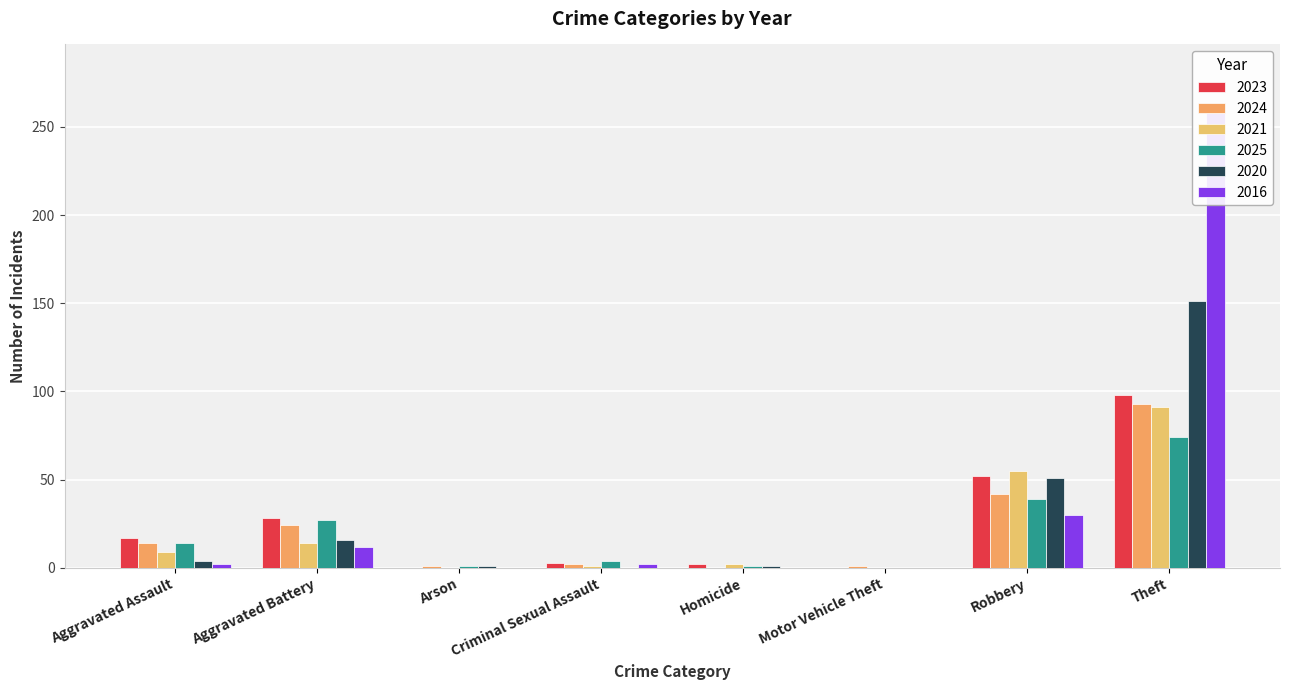

Between Theft and Motor Vehicle Theft, which is larger?

Theft